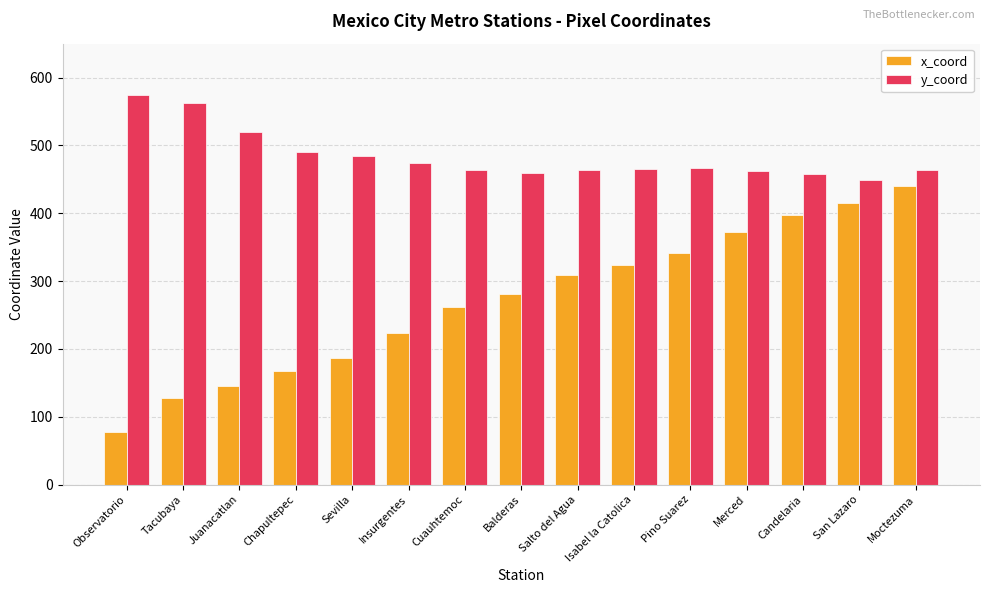

At which category is the sum across all series the highest?

Moctezuma